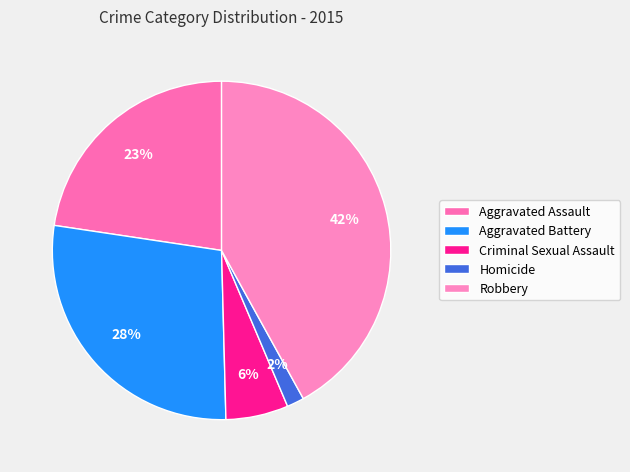

Is it true that Homicide is 1% of the pie?

False